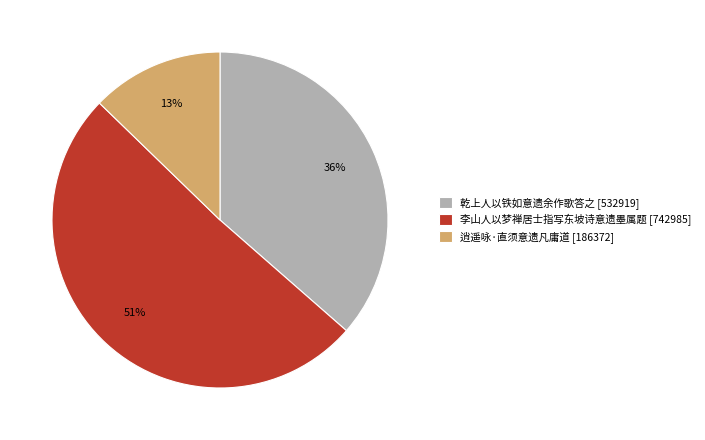

Combined, do 逍遥咏·直须意遗凡庸道 and 乾上人以铁如意遗余作歌答之 account for over 50%?

No